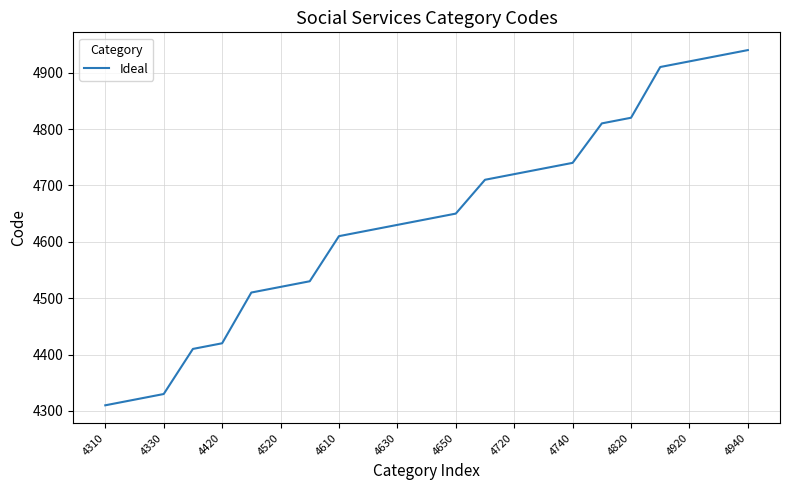

What is the difference between the maximum and minimum values?

630